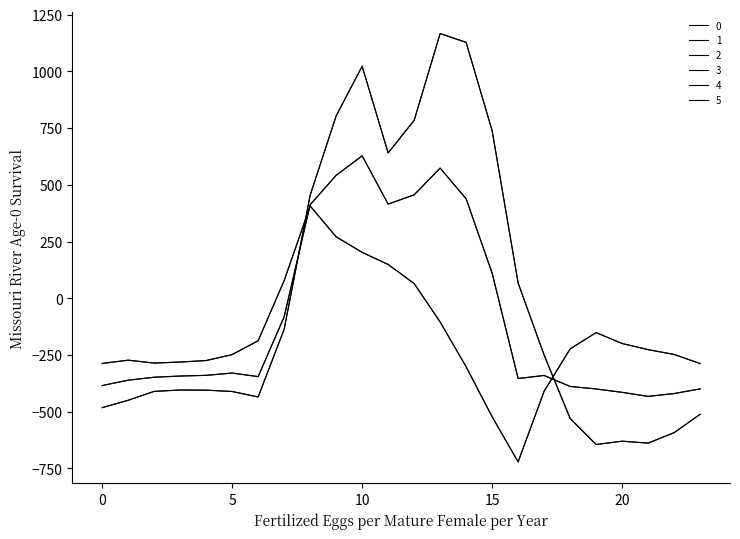

In 1, how many points are lower than both neighbors (excluding endpoints)?

4